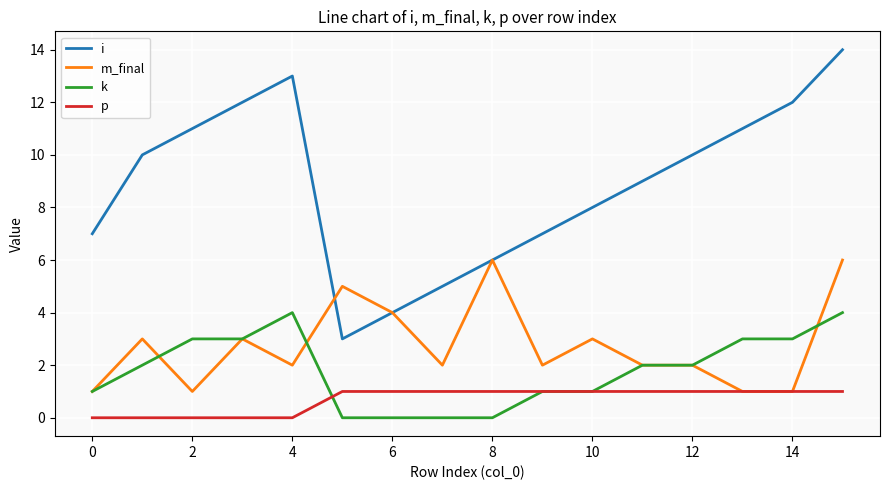

True or false: i and p intersect in this chart.

False